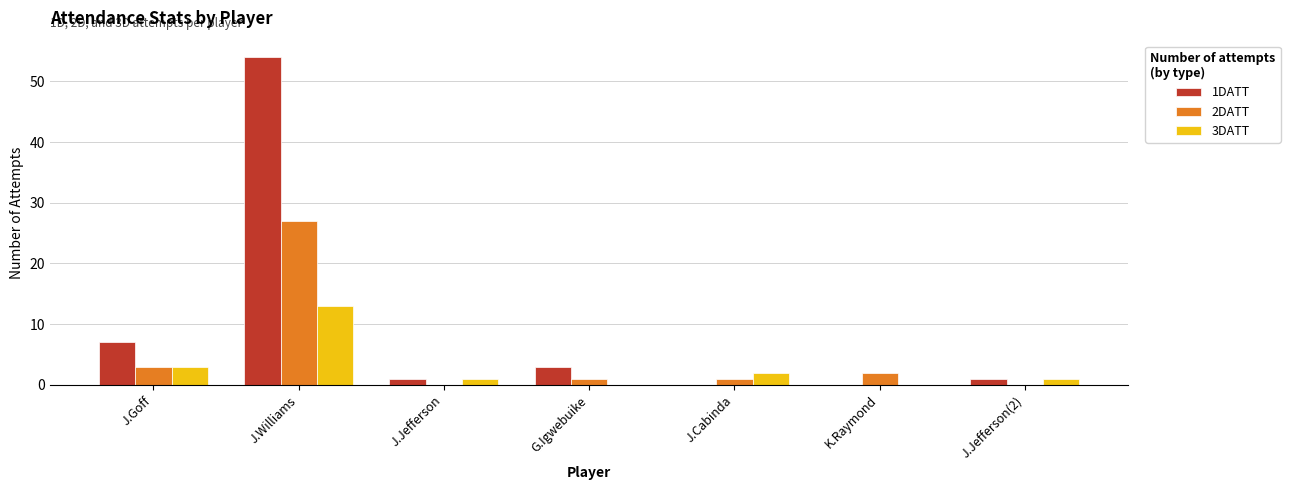

What is the sum of all 3DATT values?

20